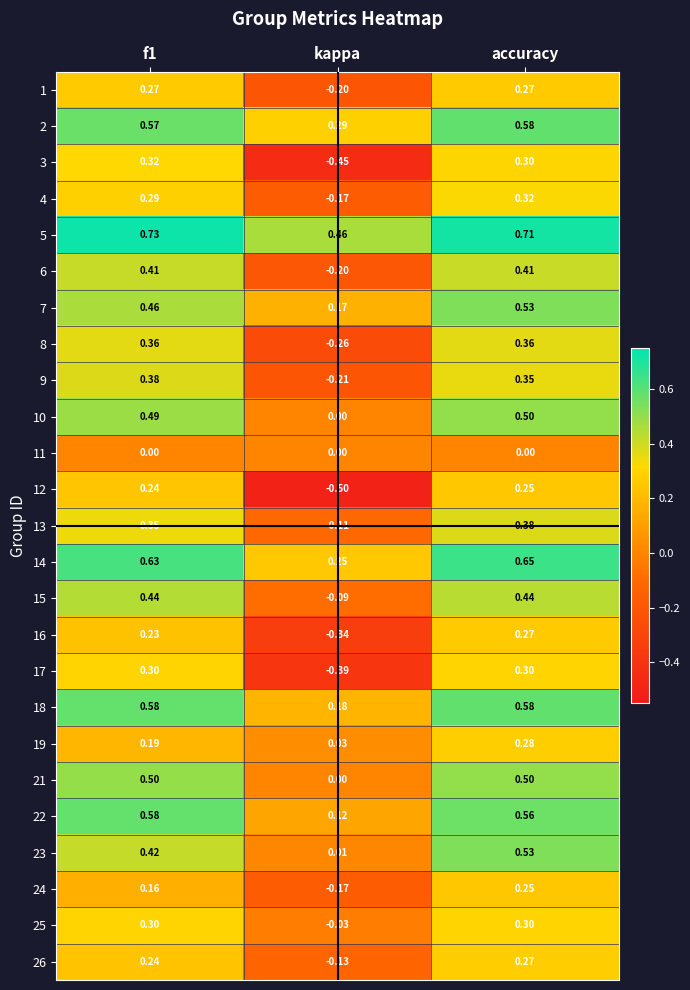

At which label is 19 closest to 0?

kappa